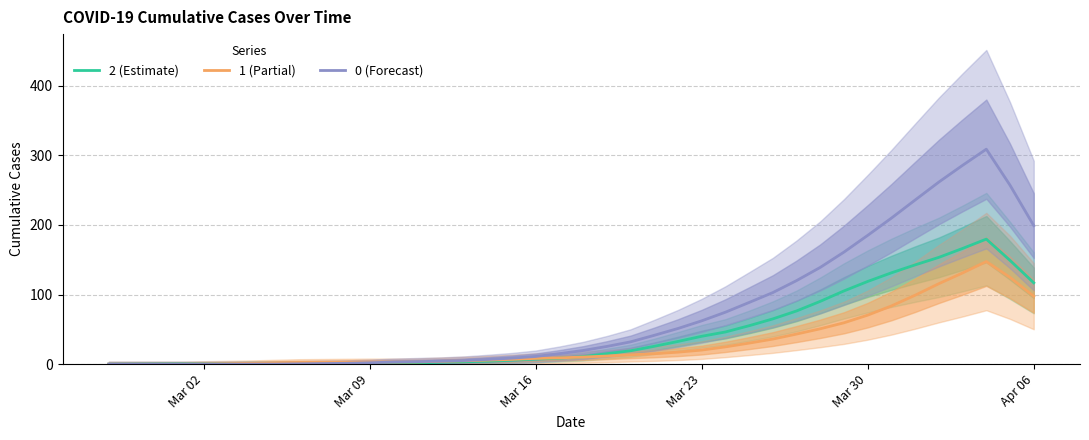

True or false: 1 (Partial) has more than 1 points higher than both neighbors.

False